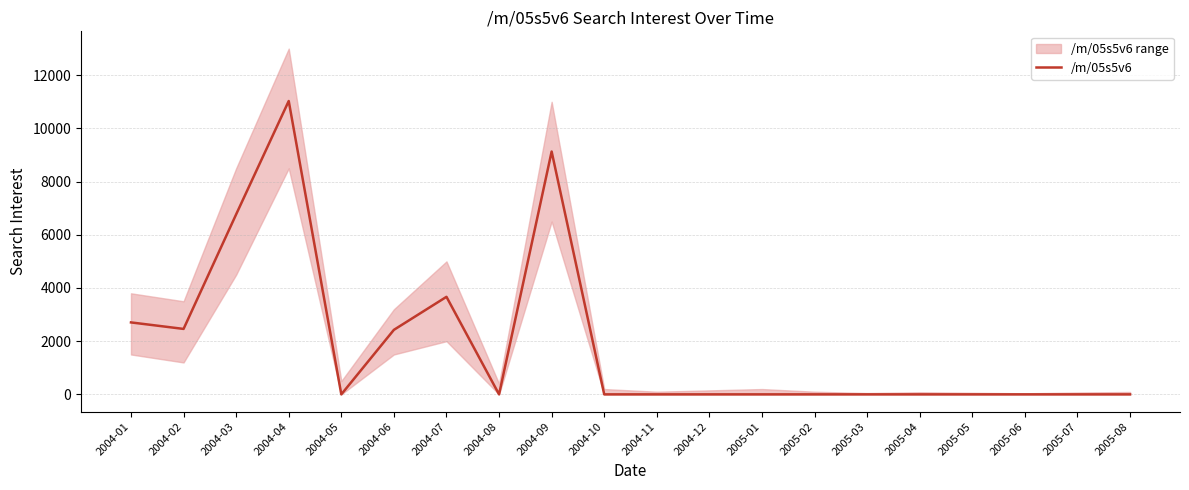

The value at 2005-05 is 0.0. True or false?

True